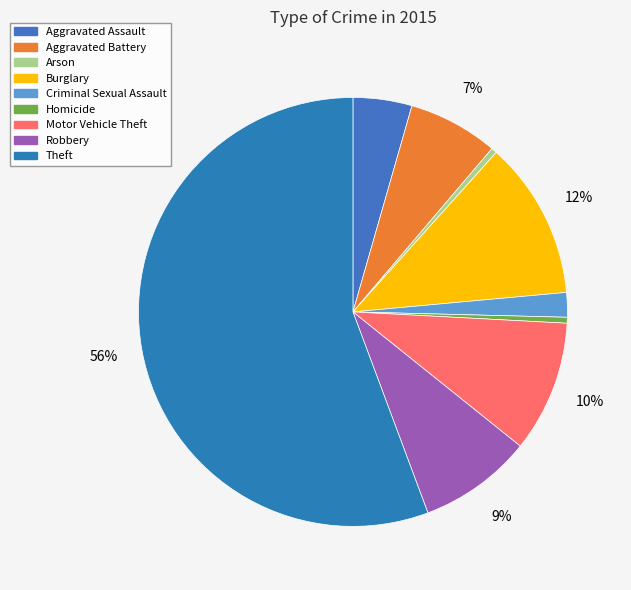

What percentage is the Aggravated Battery slice, to the nearest percent?

7%